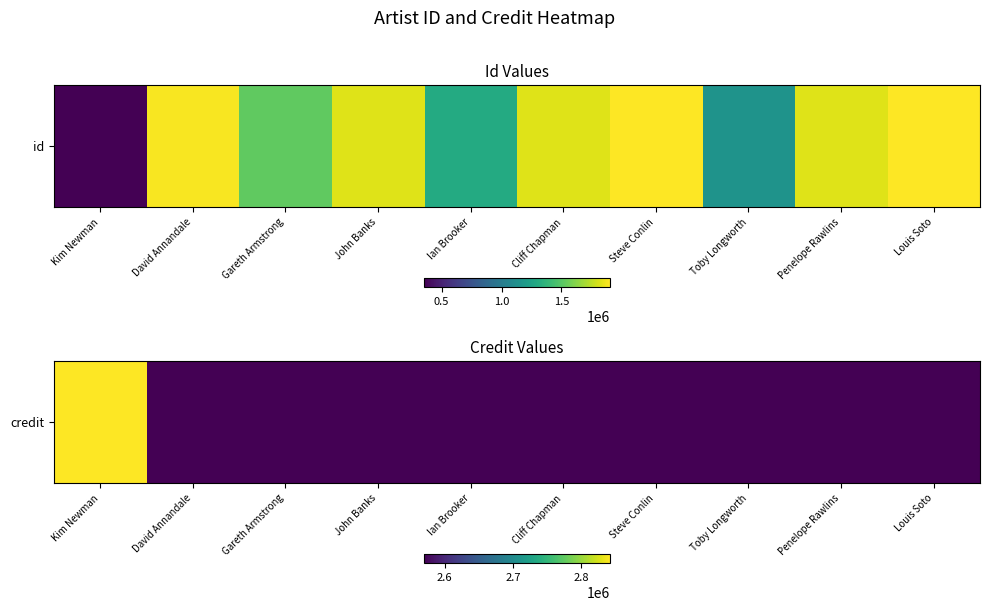

What value does the data have at Cliff Chapman?

2569882